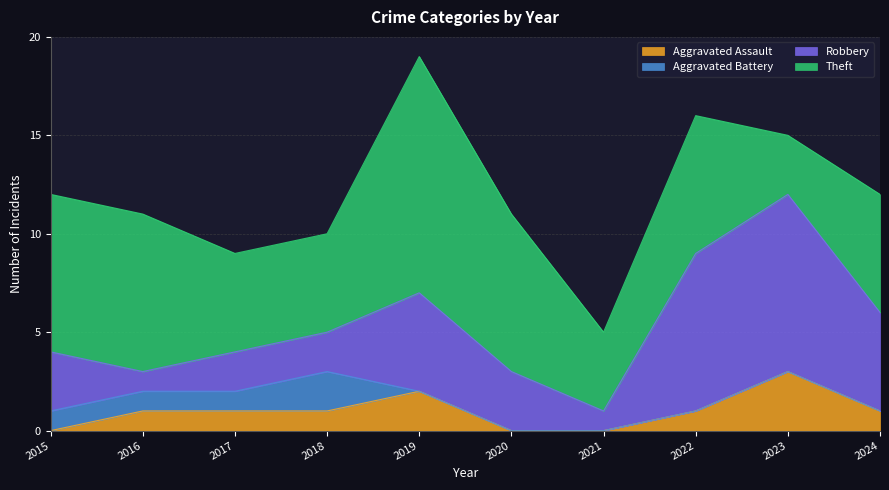

How many times do Robbery and Theft cross each other?

2